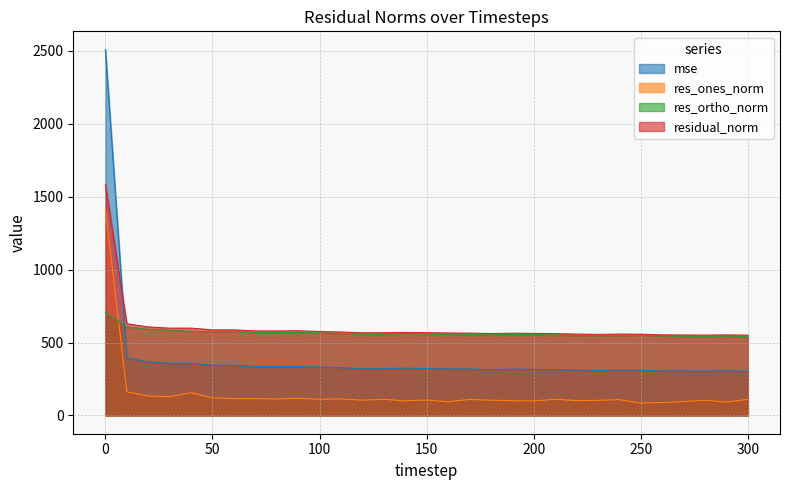

What is the average value of the residual_norm series?

603.5